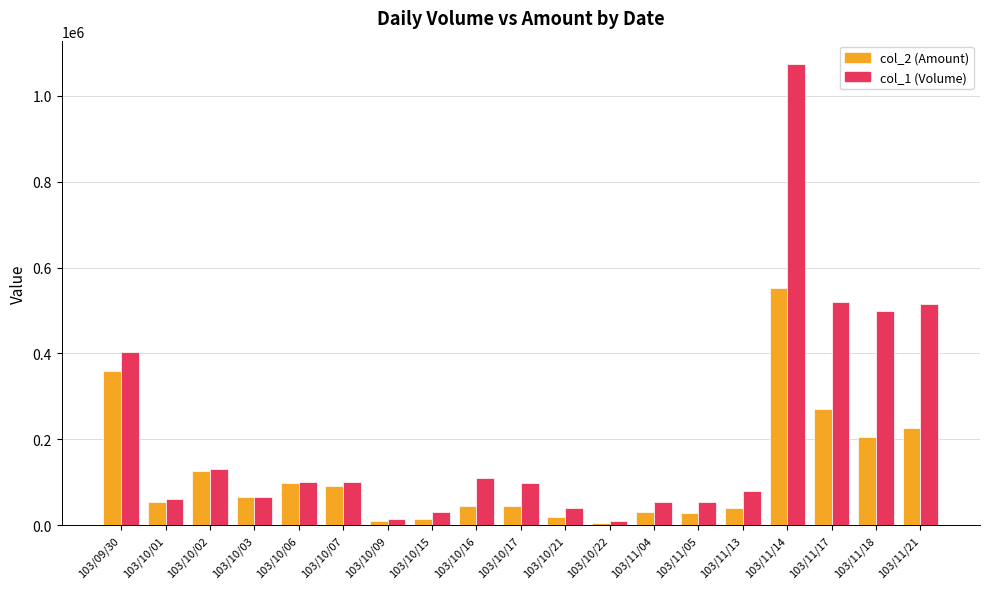

Which series changed the most between 103/10/02 and 103/11/13?

col_2 (Amount)